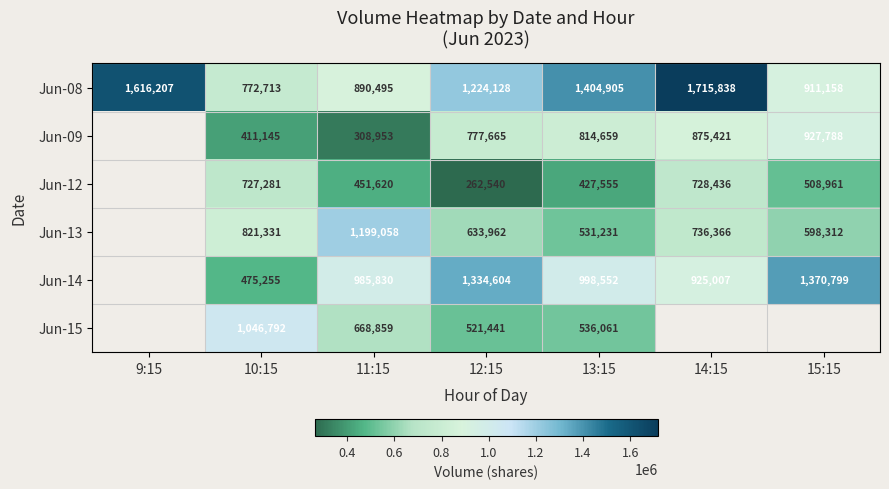

Is it true that Jun-12 equals 197317.4 at 14:15?

False